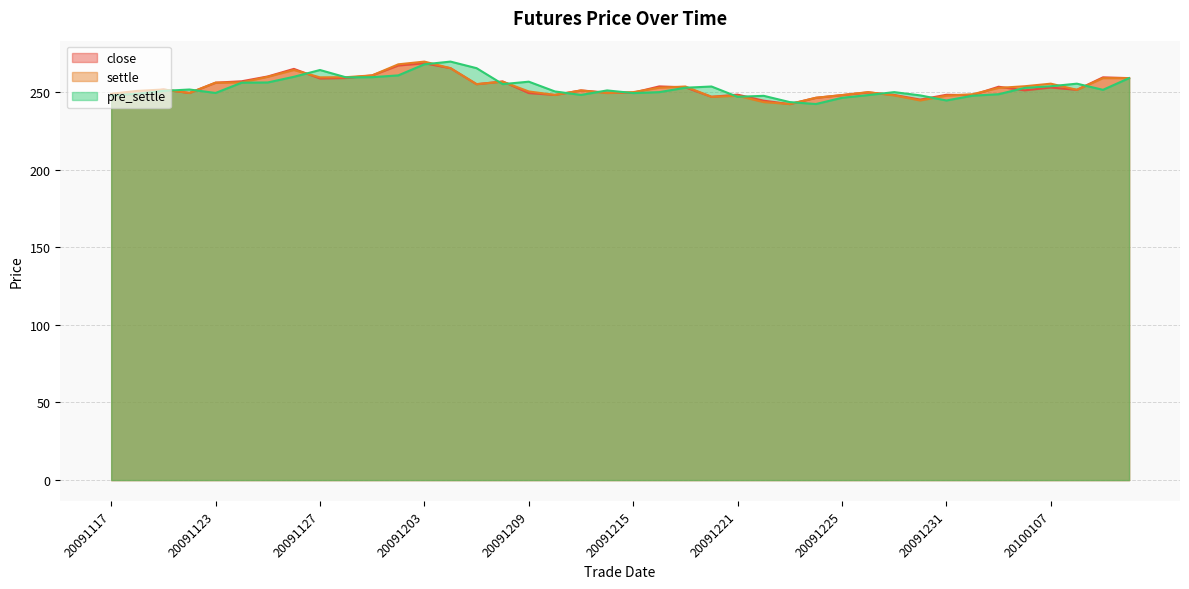

List the labels in order of close value, smallest first.

20091223, 20091222, 20091230, 20091224, 20091218, 20091117, 20091225, 20100104, 20091210, 20091229, 20091231, 20091221, 20091118, 20091209, 20091120, 20091215, 20091214, 20091228, 20091211, 20100106, 20100108, 20091119, 20100107, 20091217, 20100105, 20091216, 20091207, 20091123, 20091208, 20091124, 20091127, 20100112, 20091130, 20100111, 20091125, 20091201, 20091126, 20091204, 20091202, 20091203